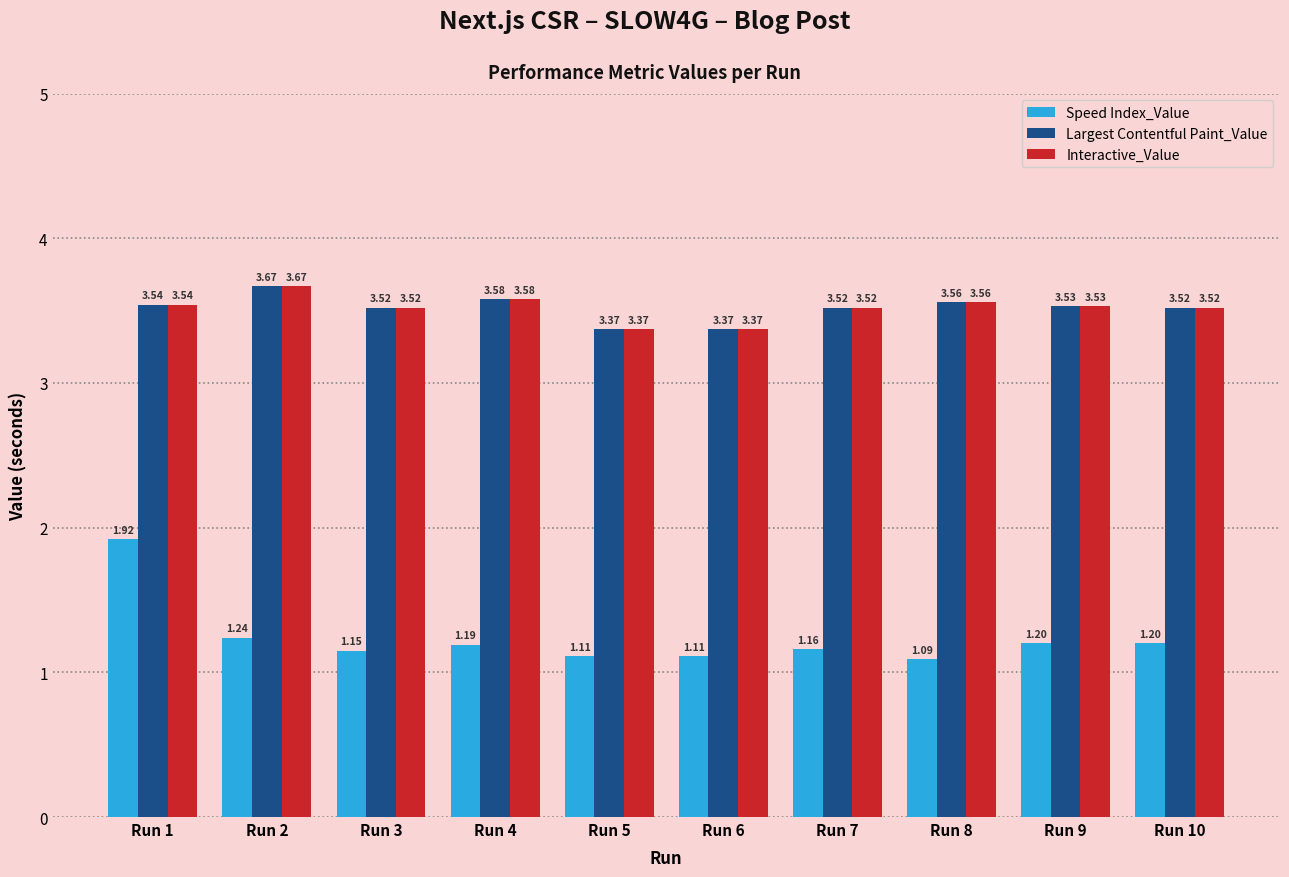

At which category is the sum across all series the highest?

Run 1